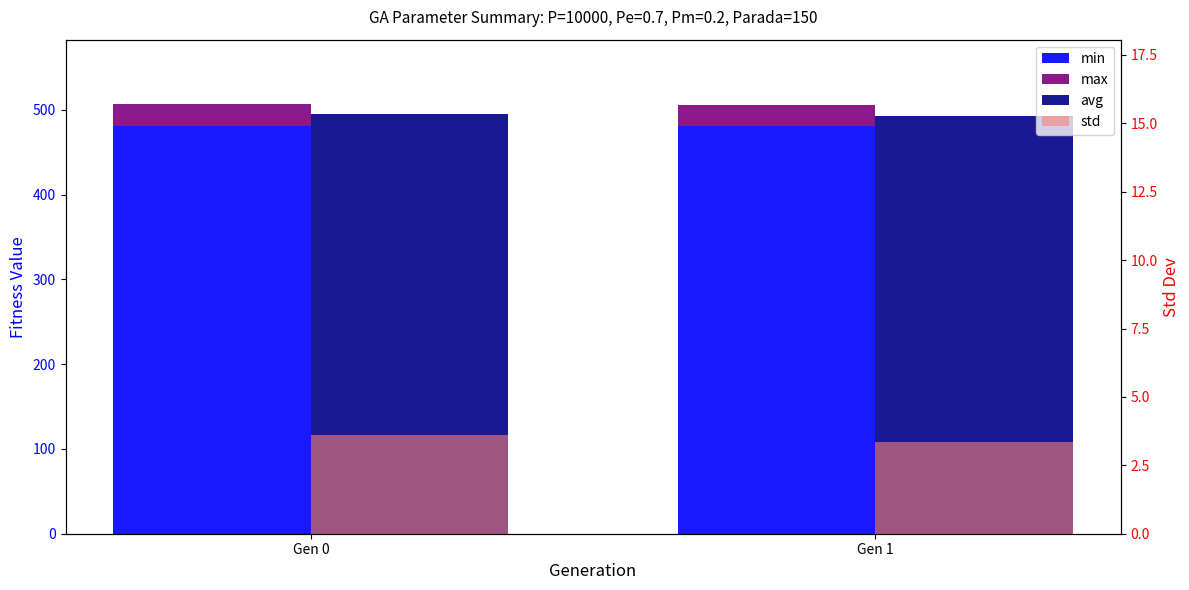

How many bars are there in total?

8